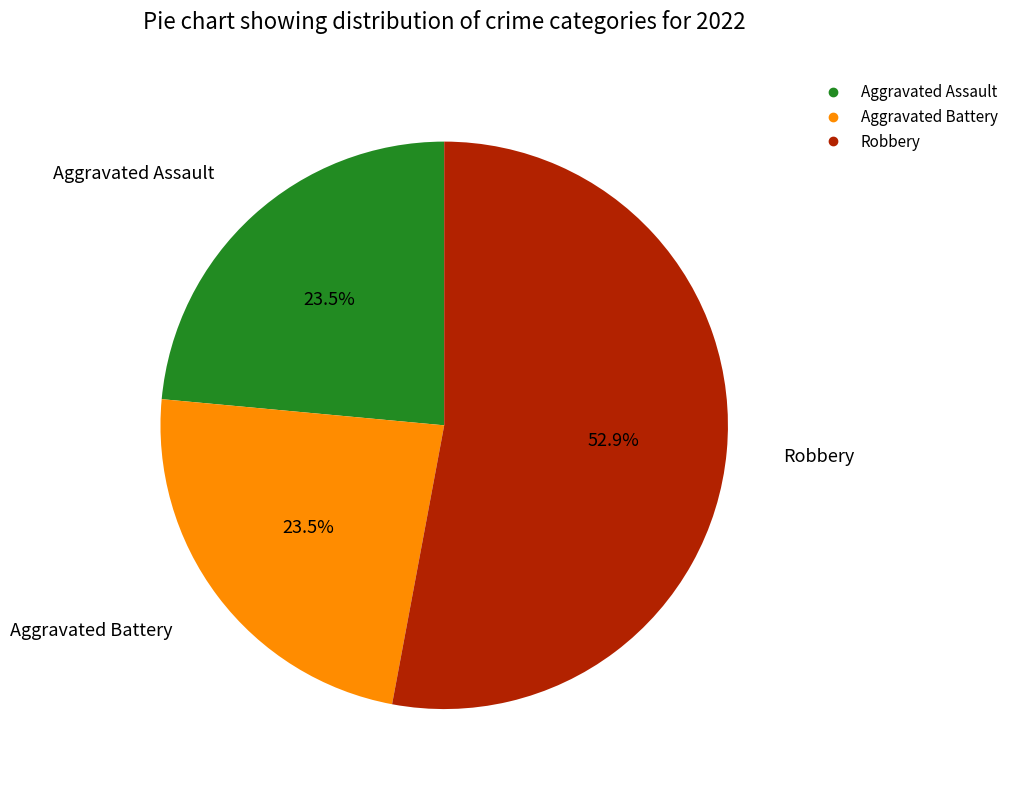

Does any single category account for the majority?

Yes